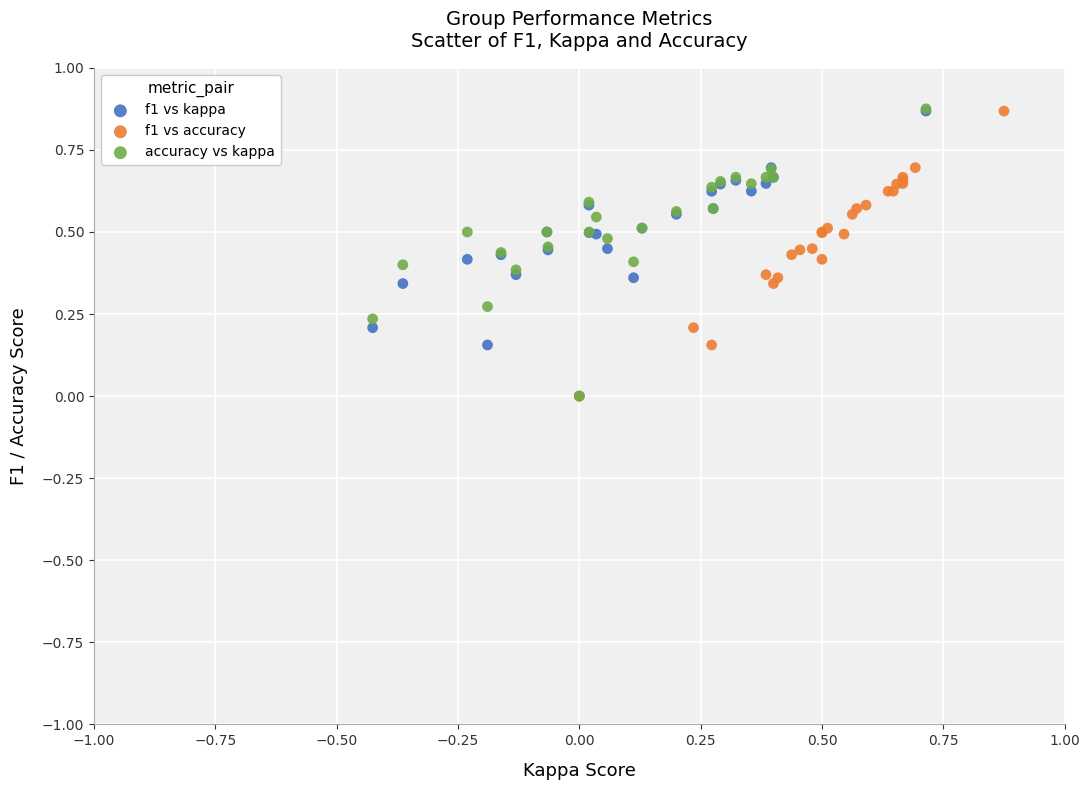

Which series has the largest Y range (max minus min)?

accuracy vs kappa